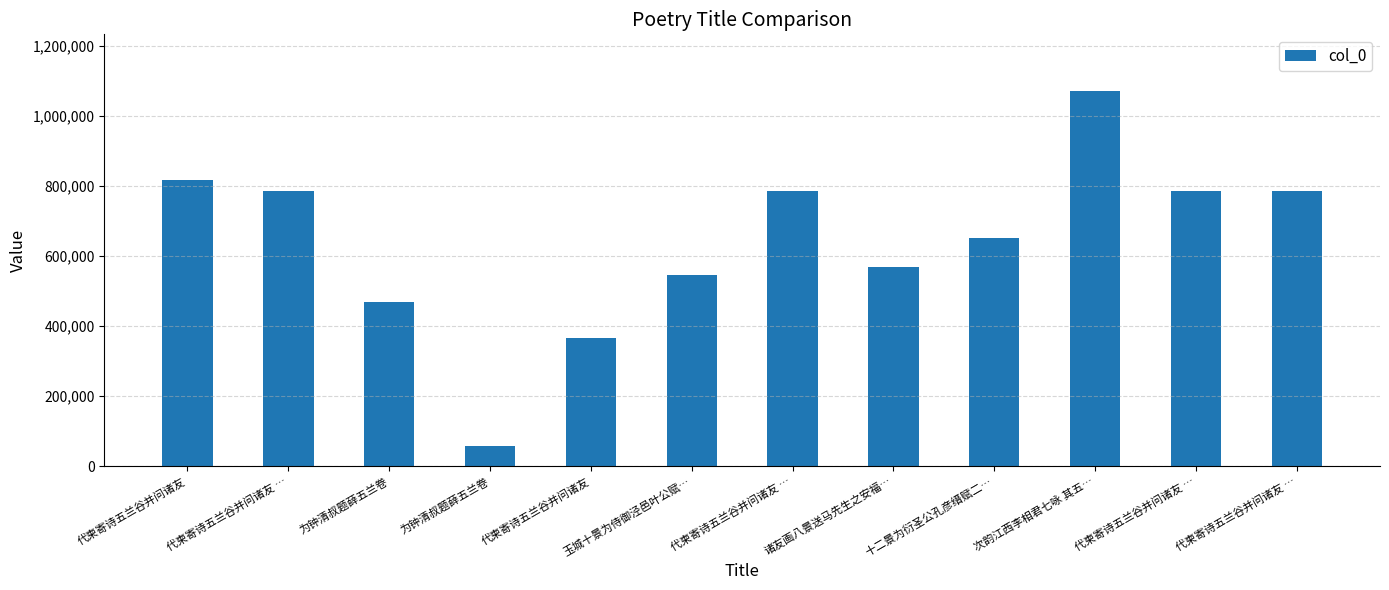

Reading left to right, list all the values displayed in this chart.

代柬寄诗五兰谷并问诸友=816320	代柬寄诗五兰谷并问诸友 …=785592	为钟清叔题薛五兰卷=469977	为钟清叔题薛五兰卷=56512	代柬寄诗五兰谷并问诸友=365815	玉城十景为侍御泾邑叶公赋…=546885	代柬寄诗五兰谷并问诸友 …=785589	诸友画八景送马先生之安福…=567713	十二景为衍圣公孔彦缙赋二…=651417	次韵江西李相君七咏 其五…=1072360	代柬寄诗五兰谷并问诸友 …=785590	代柬寄诗五兰谷并问诸友 …=785591